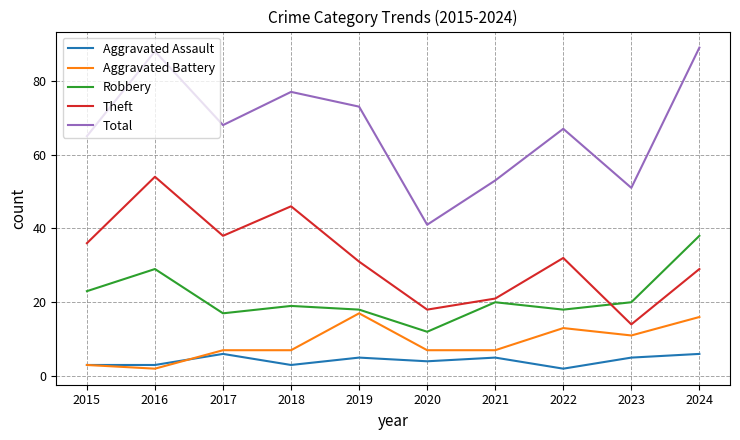

Reading left to right, extract all data points from this chart.

Aggravated Assault: 2015=3	2016=3	2017=6	2018=3	2019=5	2020=4	2021=5	2022=2	2023=5	2024=6
Aggravated Battery: 2015=3	2016=2	2017=7	2018=7	2019=17	2020=7	2021=7	2022=13	2023=11	2024=16
Robbery: 2015=23	2016=29	2017=17	2018=19	2019=18	2020=12	2021=20	2022=18	2023=20	2024=38
Theft: 2015=36	2016=54	2017=38	2018=46	2019=31	2020=18	2021=21	2022=32	2023=14	2024=29
Total: 2015=65	2016=88	2017=68	2018=77	2019=73	2020=41	2021=53	2022=67	2023=51	2024=89